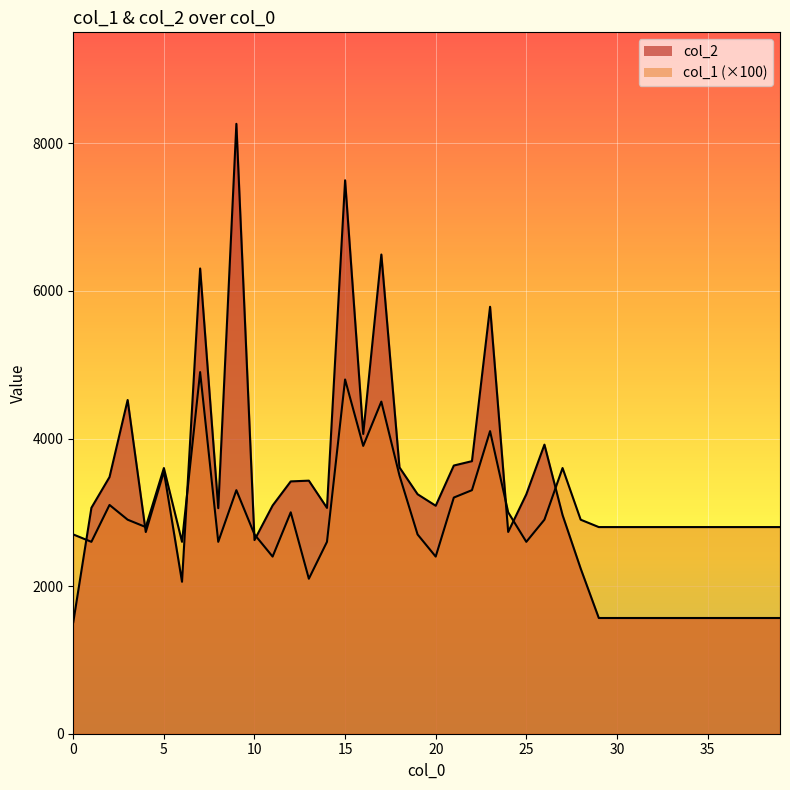

What is the difference between the col_2 values at 10 and 30?

1056